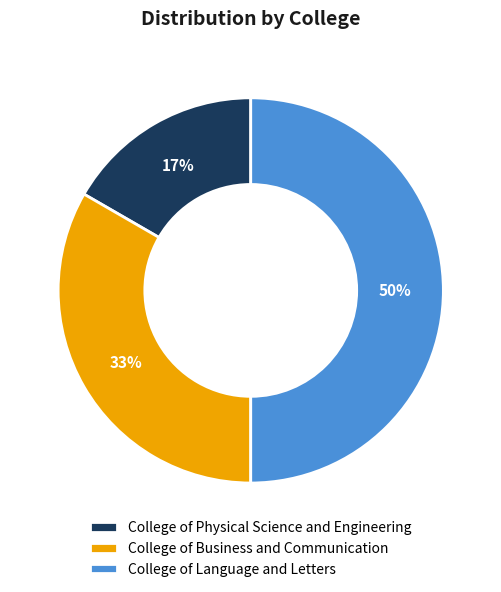

To the nearest percent, what is the average slice percentage?

33%